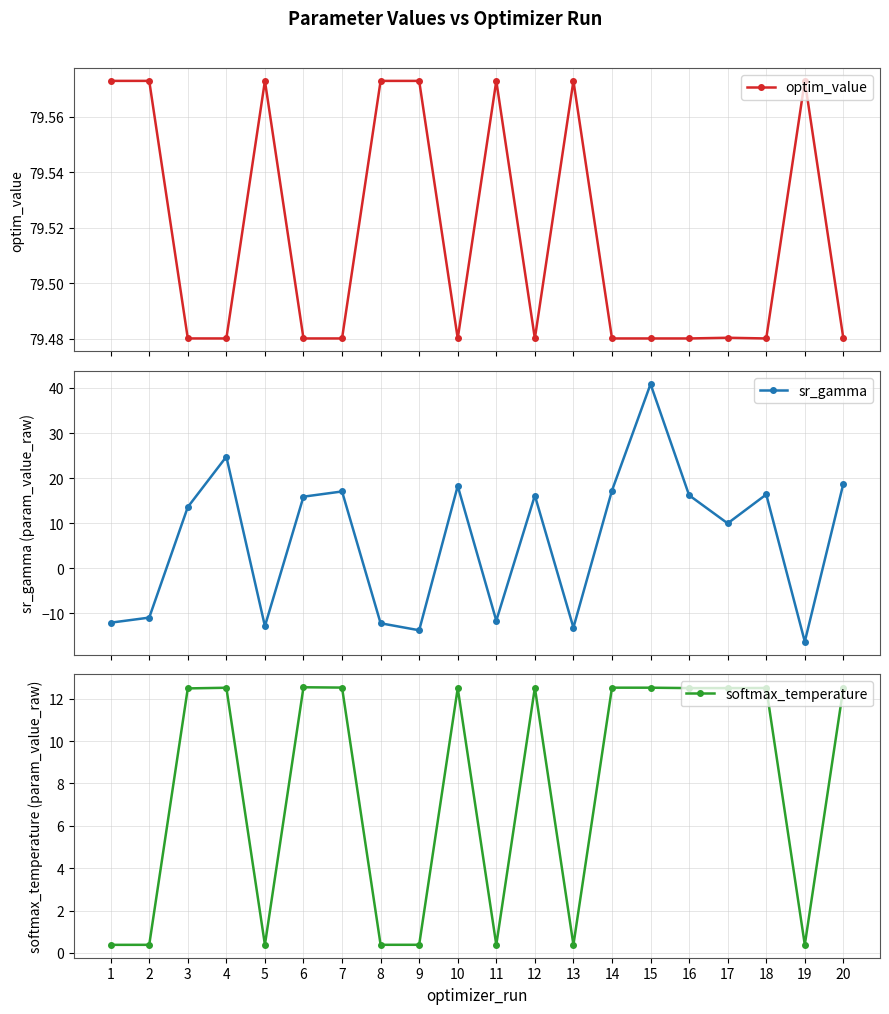

Rank the series at 8 from lowest to highest value.

sr_gamma, softmax_temperature, optim_value